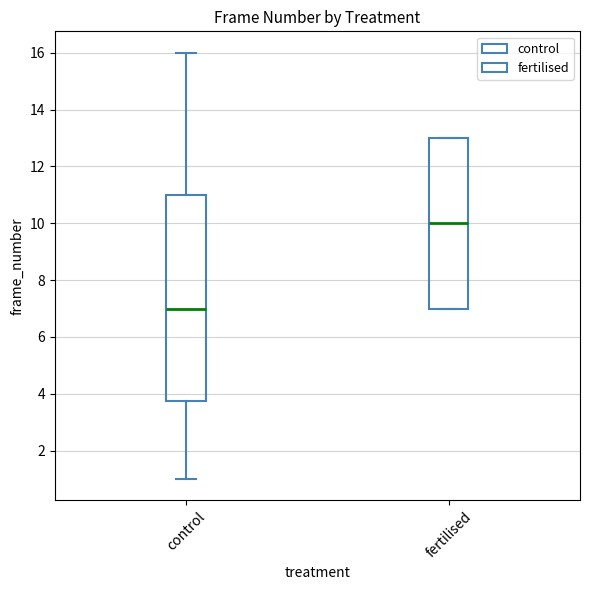

Which box has the lowest median line?

control